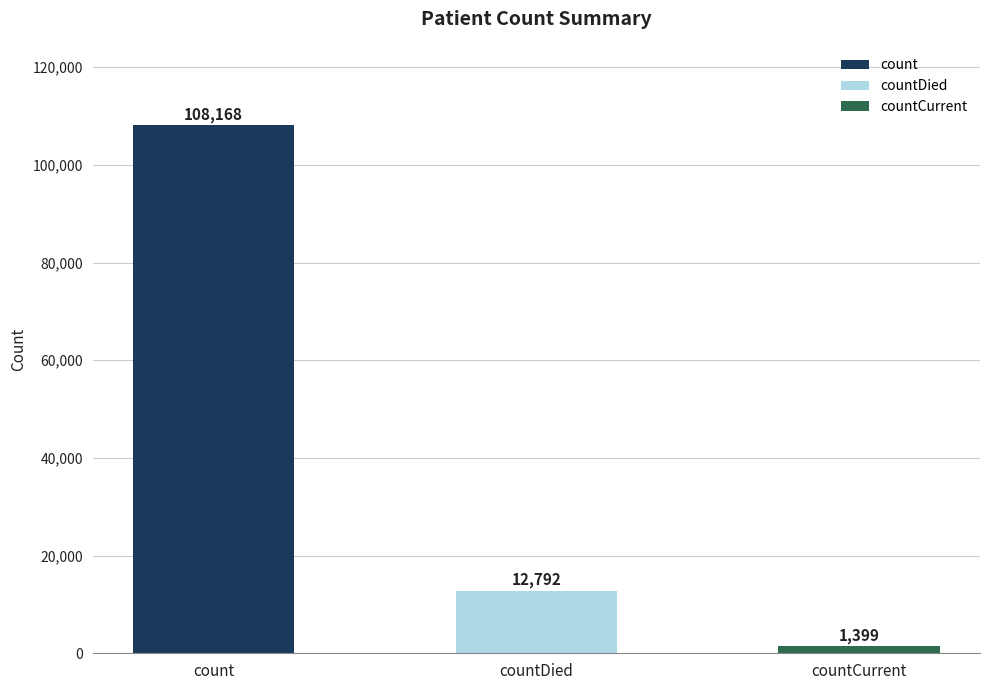

Reading right to left, extract all data points from this chart.

countCurrent=1399	countDied=12792	count=108168